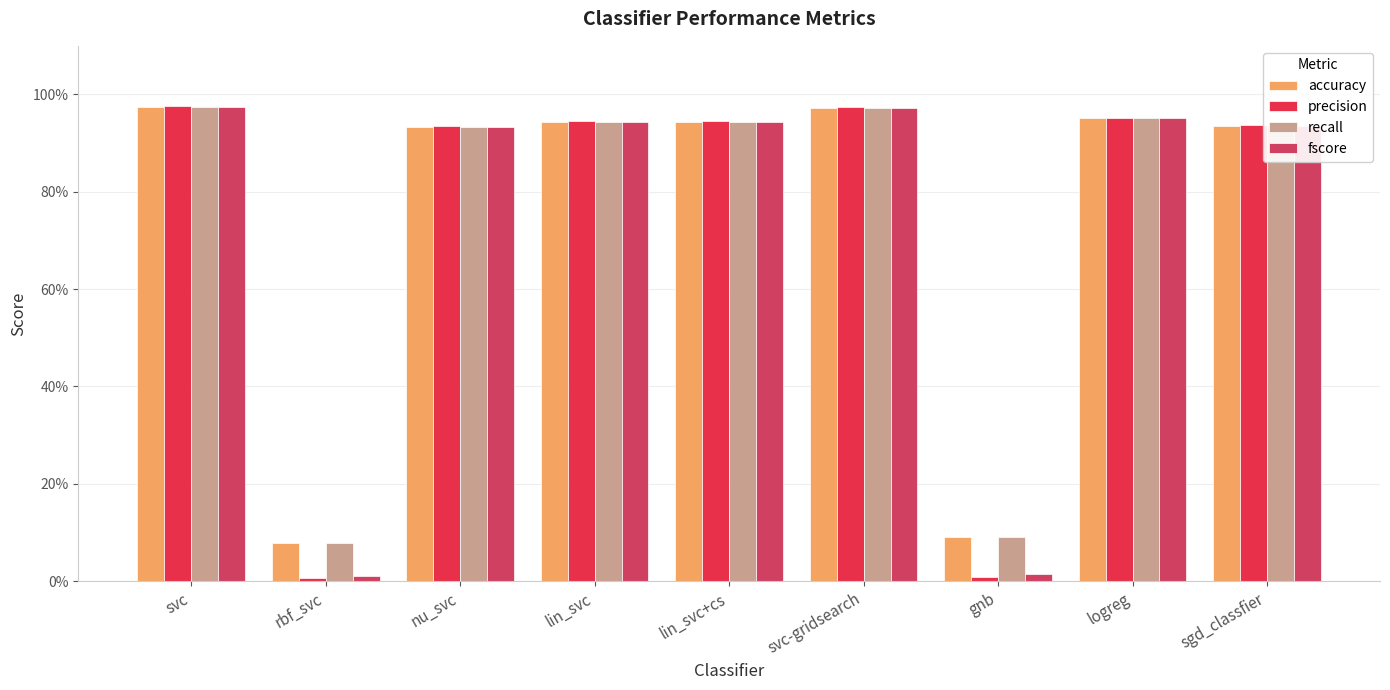

Reading right to left, transcribe all the data shown in this chart.

accuracy: sgd_classfier=0.9	logreg=1.0	gnb=0.1	svc-gridsearch=1.0	lin_svc+cs=0.9	lin_svc=0.9	nu_svc=0.9	rbf_svc=0.1	svc=1.0
precision: sgd_classfier=0.9	logreg=1.0	gnb=0.0	svc-gridsearch=1.0	lin_svc+cs=0.9	lin_svc=0.9	nu_svc=0.9	rbf_svc=0.0	svc=1.0
recall: sgd_classfier=0.9	logreg=1.0	gnb=0.1	svc-gridsearch=1.0	lin_svc+cs=0.9	lin_svc=0.9	nu_svc=0.9	rbf_svc=0.1	svc=1.0
fscore: sgd_classfier=0.9	logreg=1.0	gnb=0.0	svc-gridsearch=1.0	lin_svc+cs=0.9	lin_svc=0.9	nu_svc=0.9	rbf_svc=0.0	svc=1.0